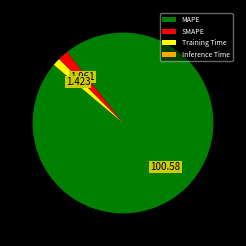

Which slice is the largest?

MAPE